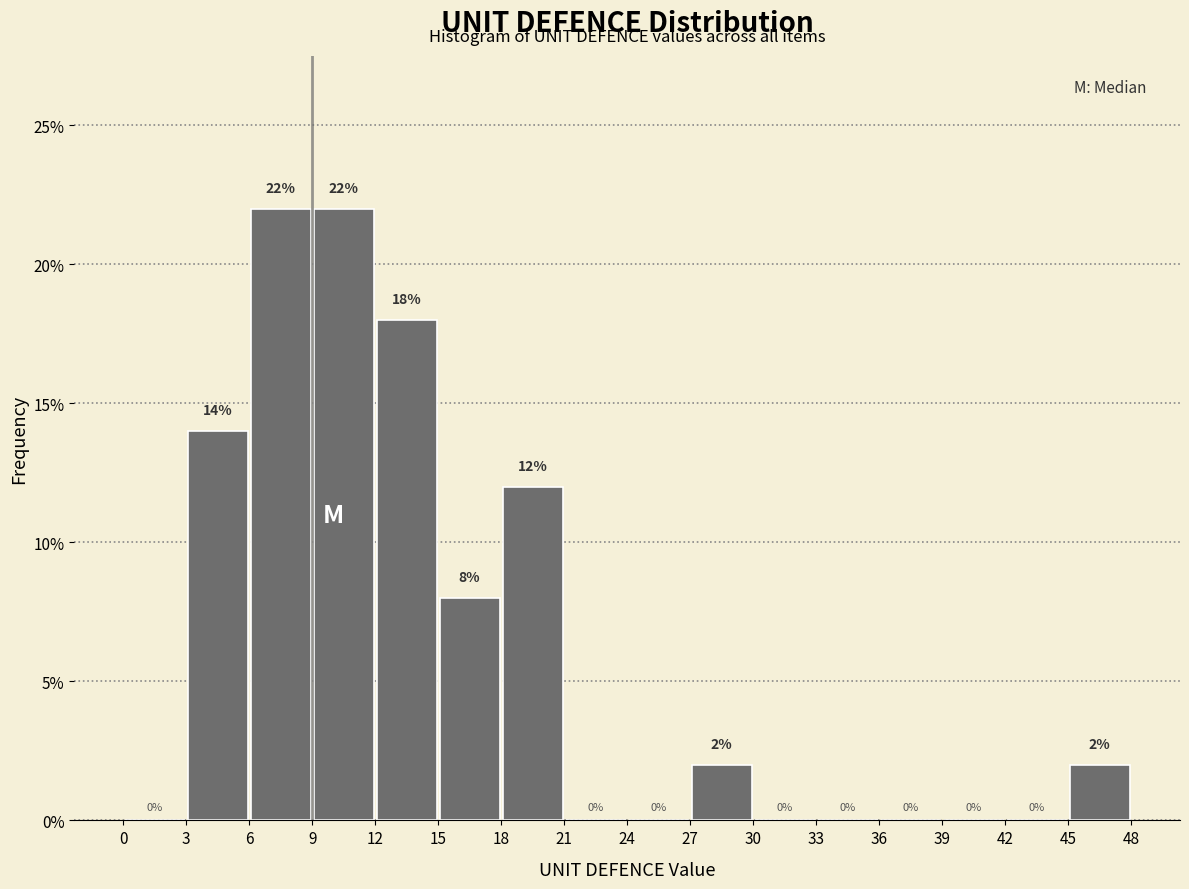

Reading left to right, list every bar in this chart as the range it spans on the x-axis followed by its height.

0 to 3: 0
3 to 6: 14
6 to 9: 22
9 to 12: 22
12 to 15: 18
15 to 18: 8
18 to 21: 12
21 to 24: 0
24 to 27: 0
27 to 30: 2
30 to 33: 0
33 to 36: 0
36 to 39: 0
39 to 42: 0
42 to 45: 0
45 to 48: 2